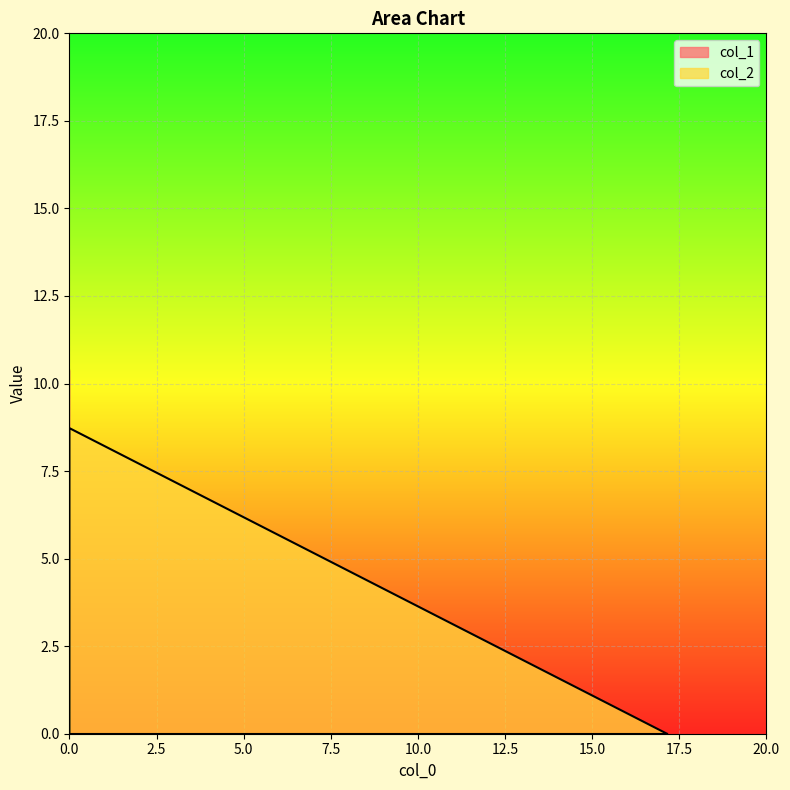

Reading left to right, transcribe all the data shown in this chart.

0.0	8.7	0.0